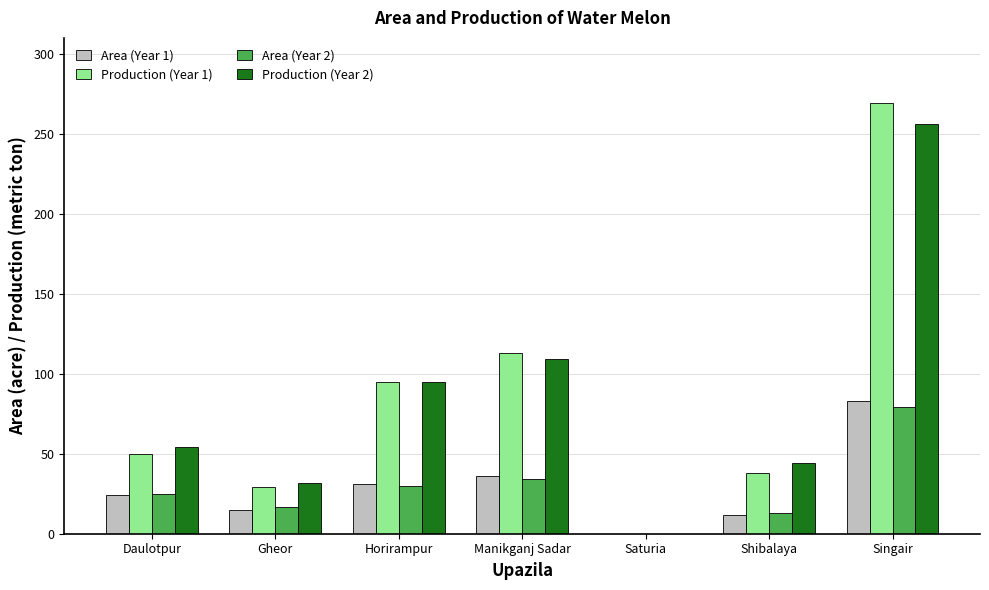

Reading left to right, extract all data points from this chart.

Area (Year 1): 24	15	31	36	0	12	83
Production (Year 1): 50	29	95	113	0	38	269
Area (Year 2): 25	17	30	34	0	13	79
Production (Year 2): 54	32	95	109	0	44	256